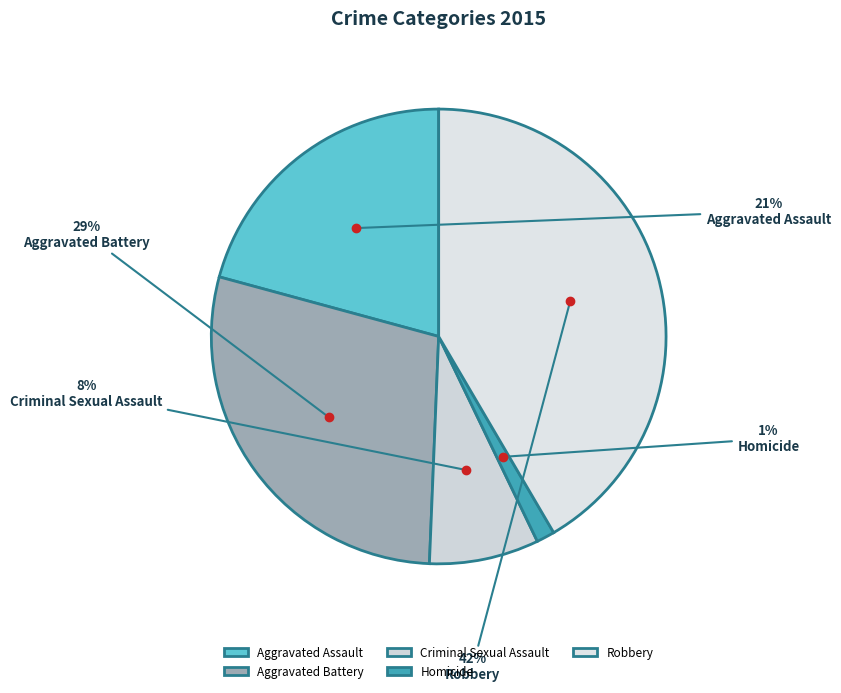

How many segments does this pie chart have?

5